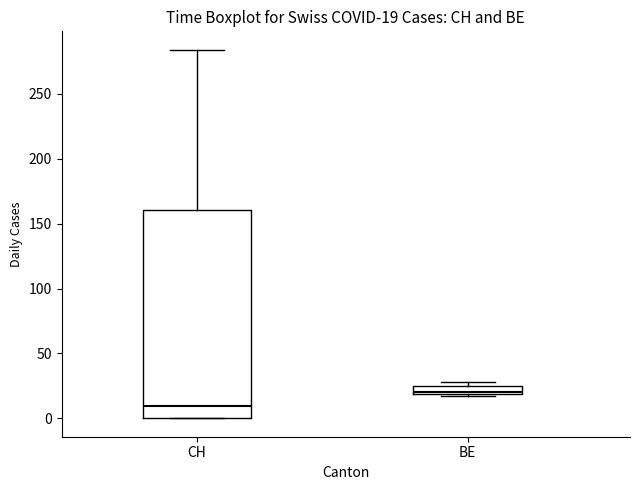

Comparing the boxes themselves (not the whiskers), which one is the tallest?

CH